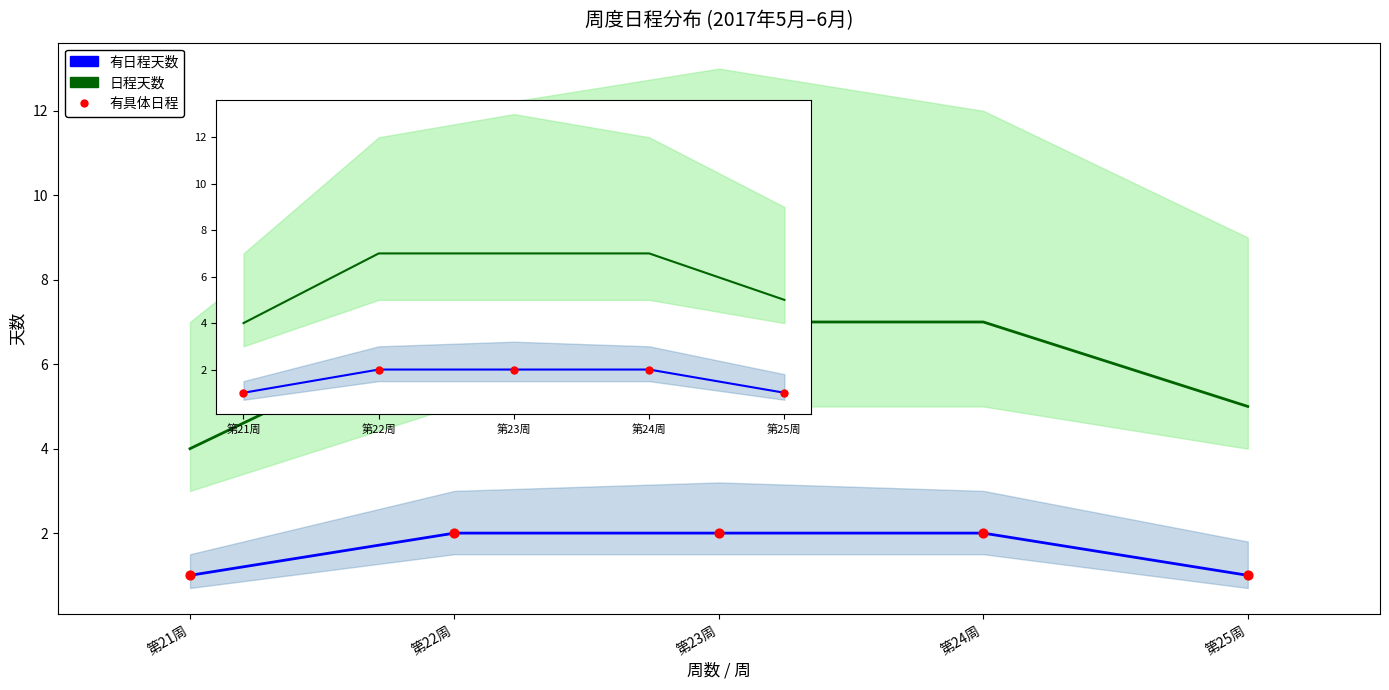

Which series contains the highest Y value?

日程天数